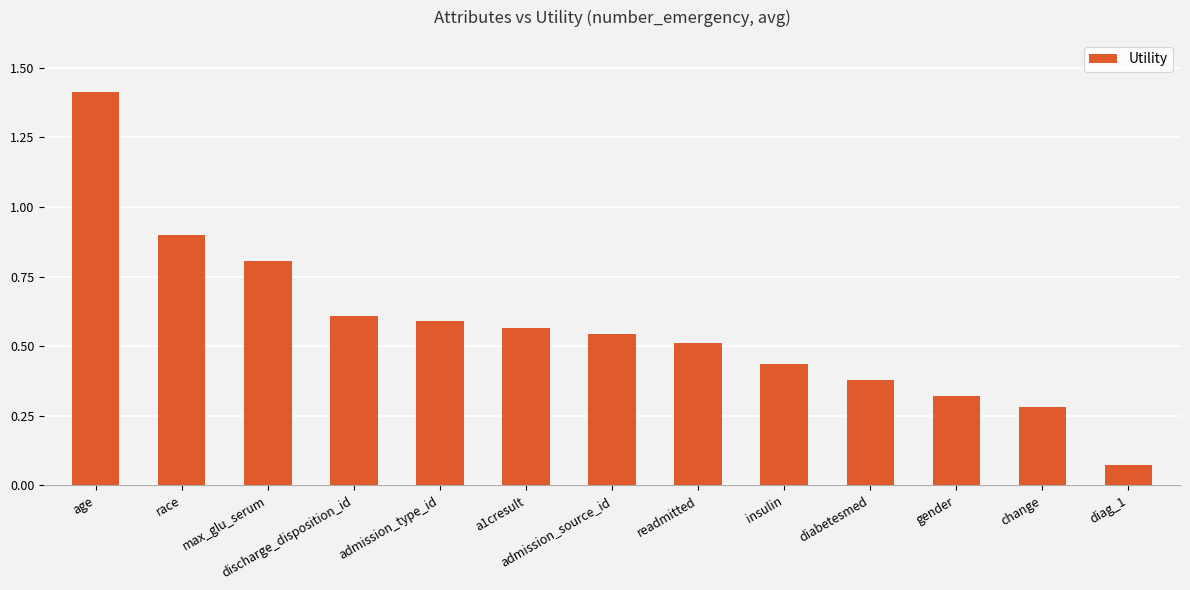

Which has a higher value, a1cresult or change?

a1cresult